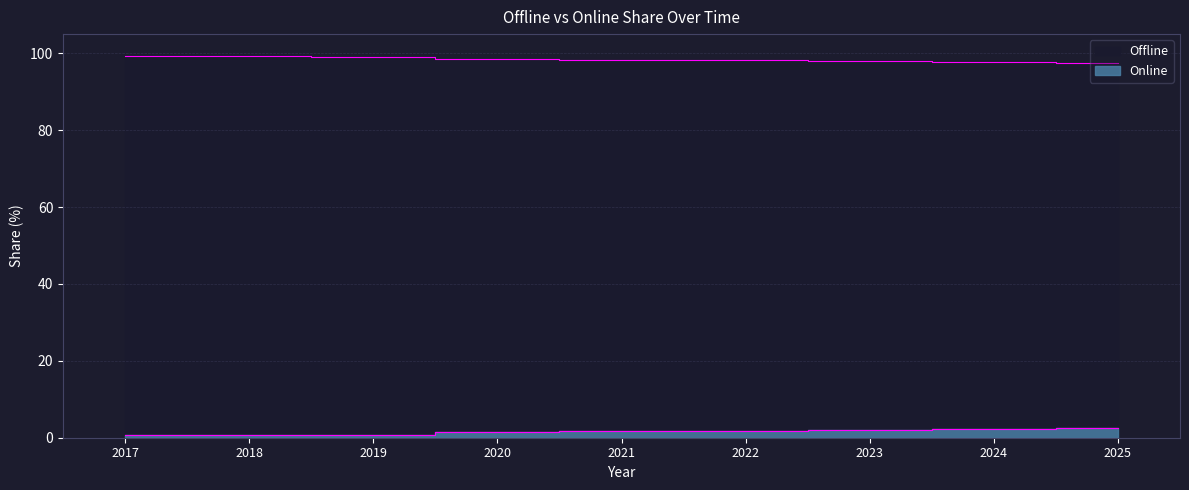

What is the maximum value for Offline?

99.3